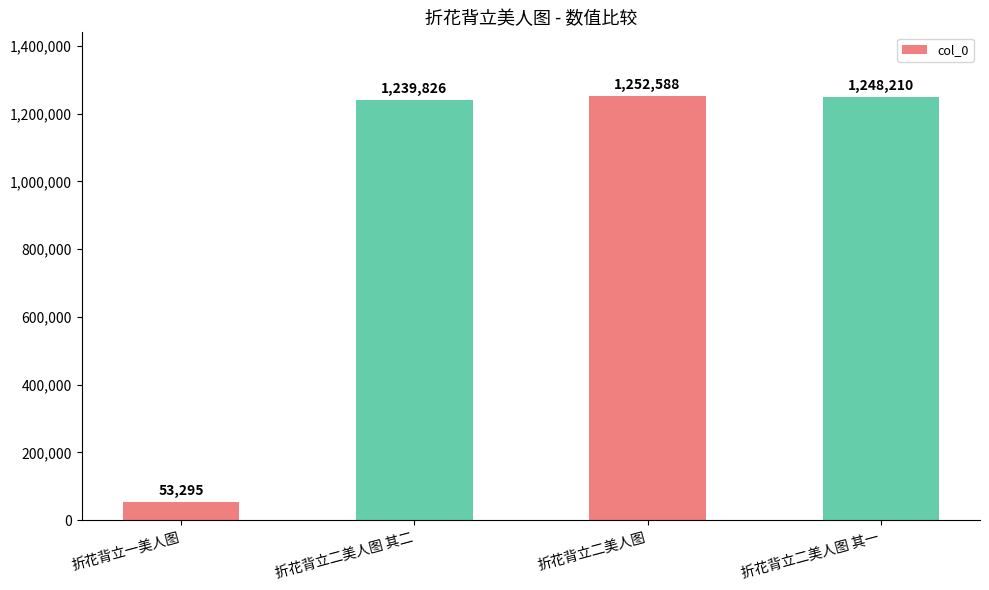

What is the sum of the values at 折花背立二美人图 and 折花背立二美人图 其二?

2492414